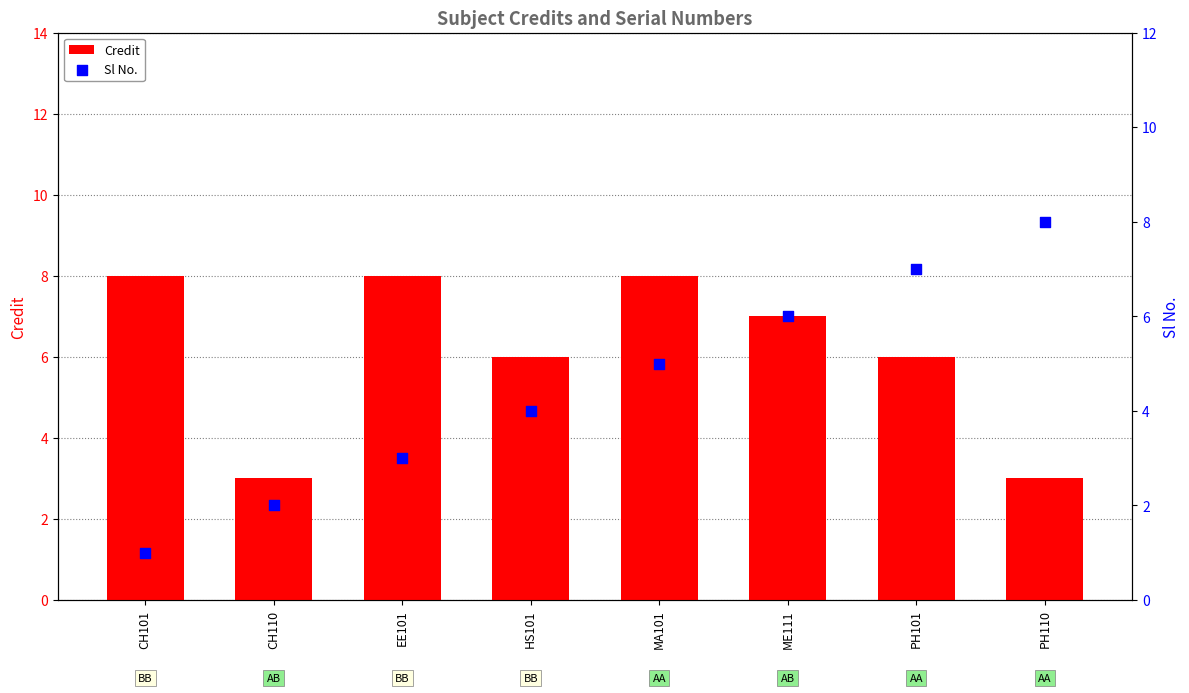

What are all the series names shown in the legend?

Credit, Sl No.